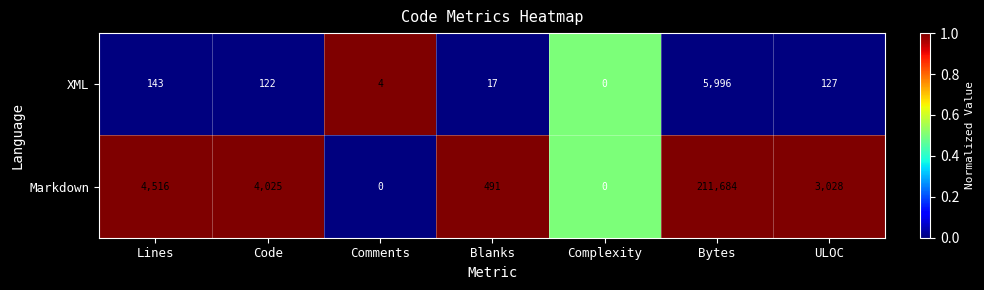

How many series are shown in this chart?

2